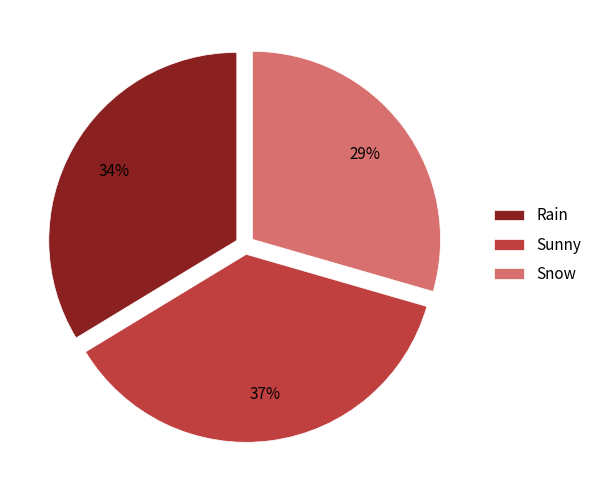

Rank the categories by value from highest to lowest.

Sunny, Rain, Snow